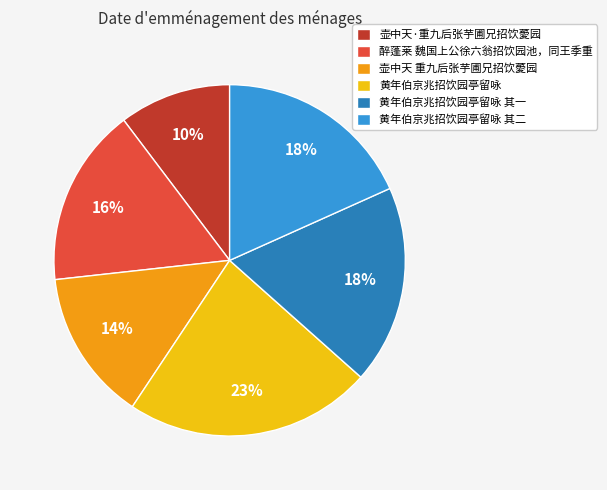

How many segments does this pie chart have?

6